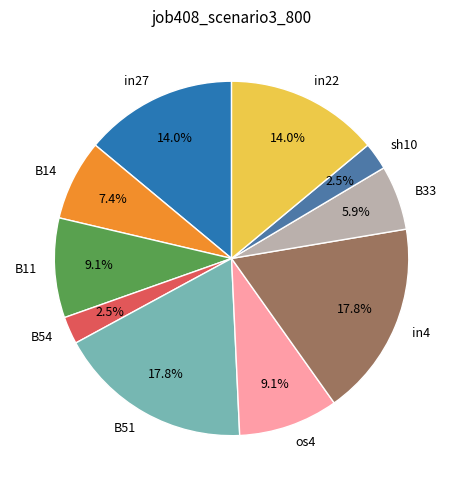

How much of the chart is everything except sh10?

97.5%